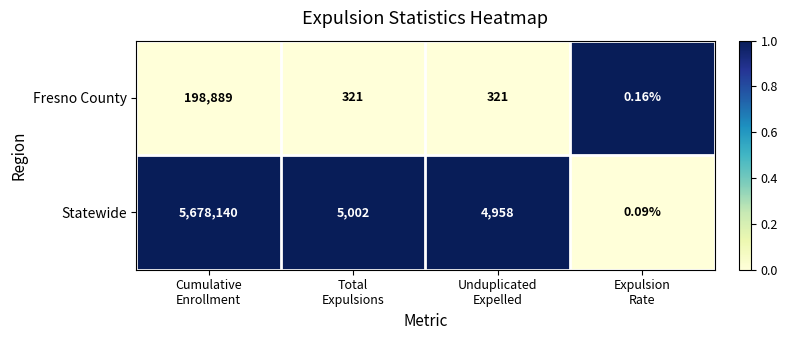

List the series in order of their overall mean, highest first.

Statewide, Fresno County